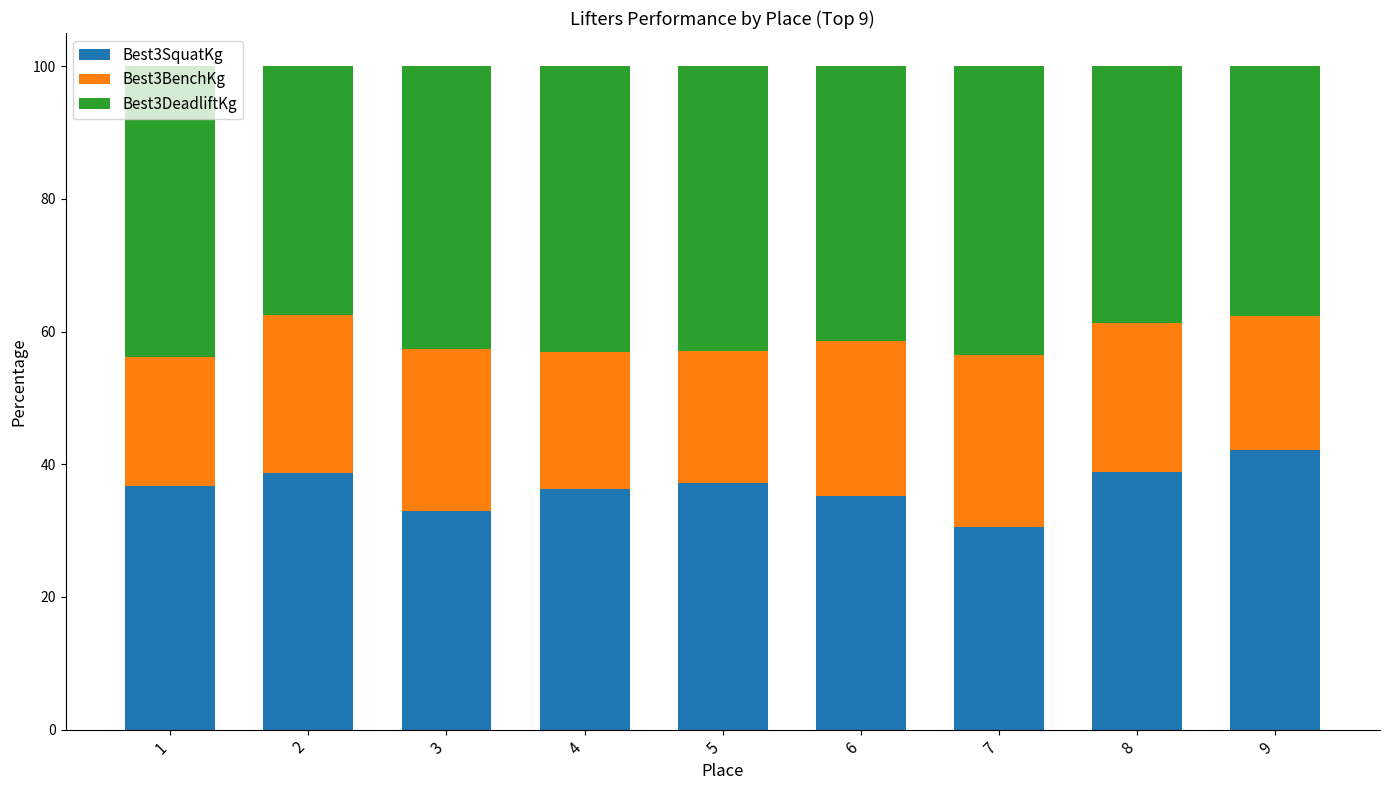

What is the total value across all series at 3?

100.0